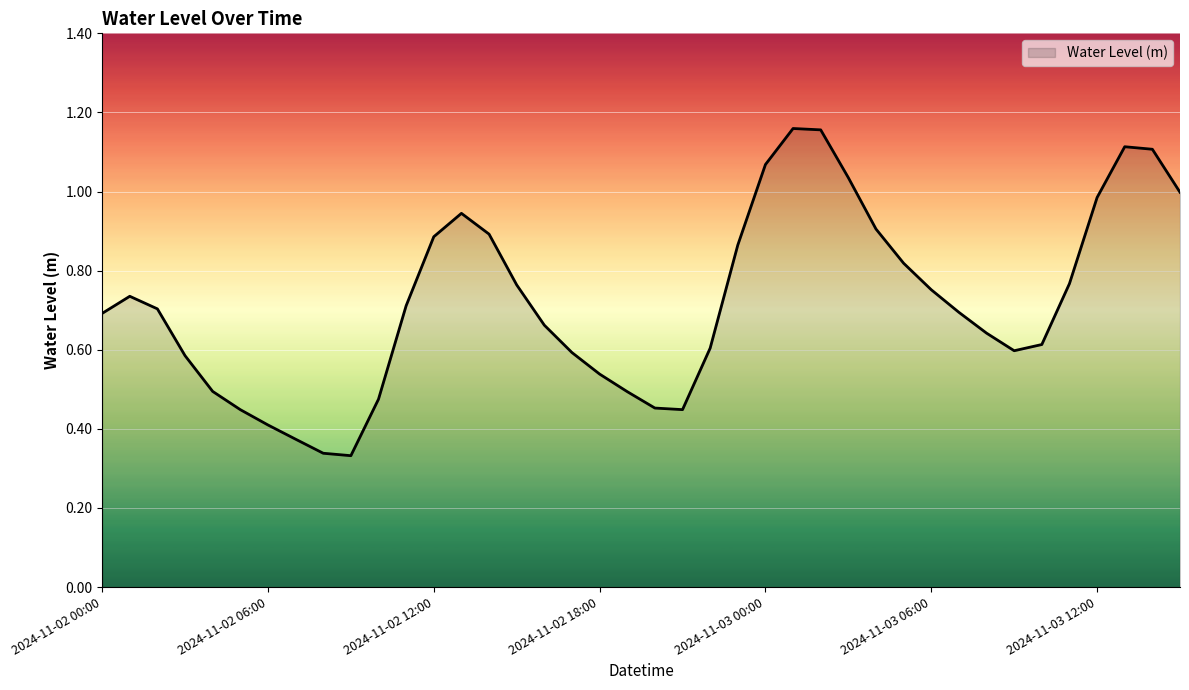

List the labels in order of value, largest first.

2024-11-03 01:00, 2024-11-03 02:00, 2024-11-03 13:00, 2024-11-03 14:00, 2024-11-03 00:00, 2024-11-03 03:00, 2024-11-03 15:00, 2024-11-03 12:00, 2024-11-02 13:00, 2024-11-03 04:00, 2024-11-02 14:00, 2024-11-02 12:00, 2024-11-02 23:00, 2024-11-03 05:00, 2024-11-03 11:00, 2024-11-02 15:00, 2024-11-03 06:00, 2024-11-02 01:00, 2024-11-02 11:00, 2024-11-02 02:00, 2024-11-03 07:00, 2024-11-02 00:00, 2024-11-02 16:00, 2024-11-03 08:00, 2024-11-03 10:00, 2024-11-02 22:00, 2024-11-03 09:00, 2024-11-02 17:00, 2024-11-02 03:00, 2024-11-02 18:00, 2024-11-02 04:00, 2024-11-02 19:00, 2024-11-02 10:00, 2024-11-02 20:00, 2024-11-02 21:00, 2024-11-02 05:00, 2024-11-02 06:00, 2024-11-02 07:00, 2024-11-02 08:00, 2024-11-02 09:00